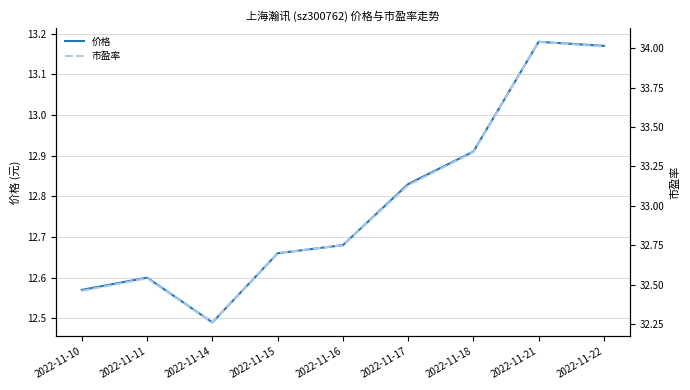

Which label corresponds to the largest value in the chart?

2022-11-21